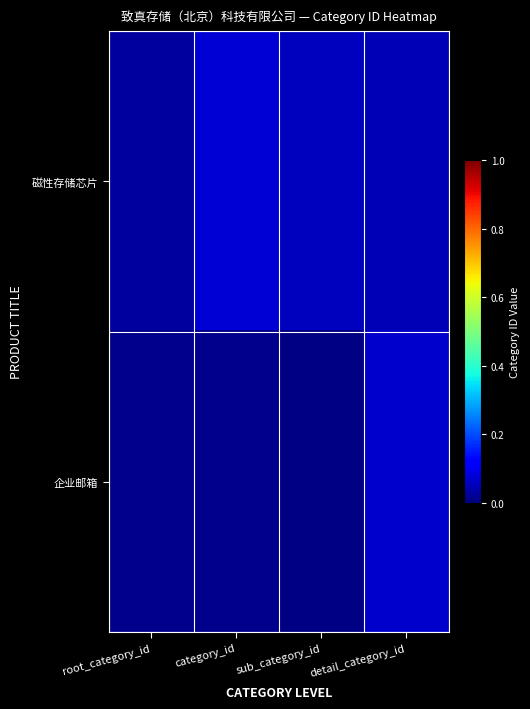

Which series has the largest range (max minus min)?

企业邮箱